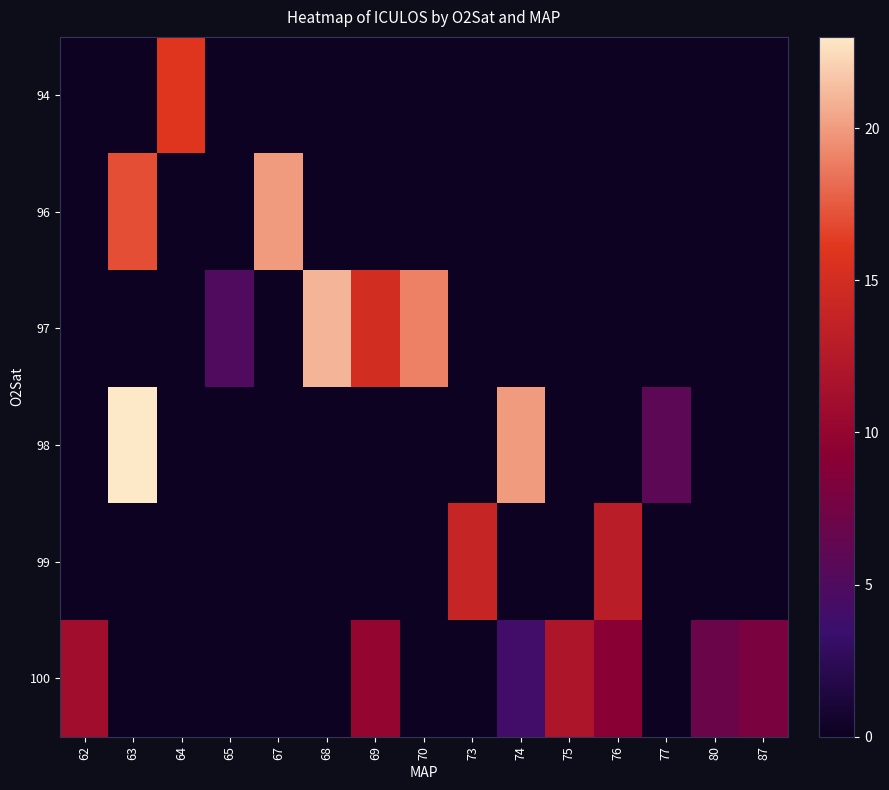

At which category is the sum across all series the highest?

63